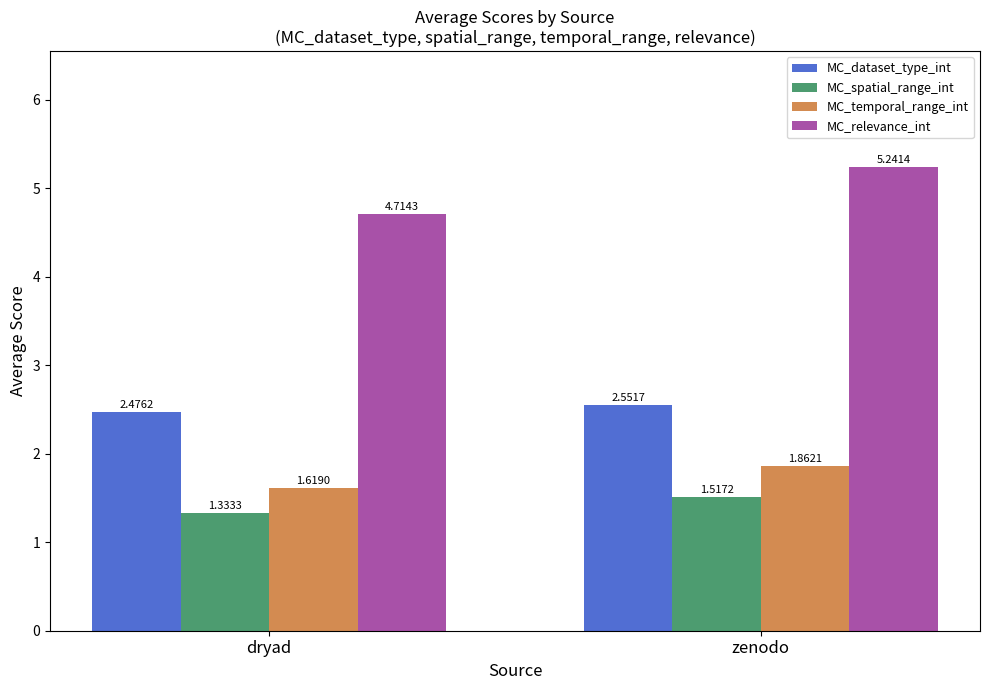

At which category is the sum across all series the highest?

zenodo